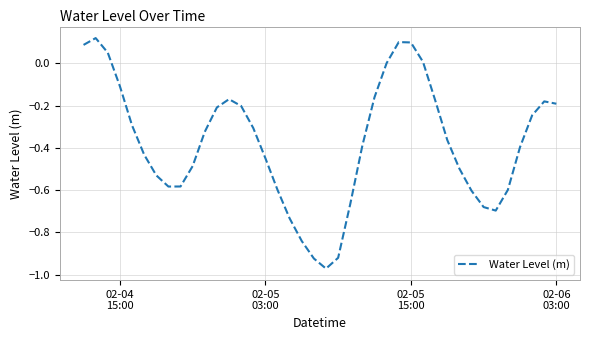

What is the difference between the maximum and minimum values?

1.1